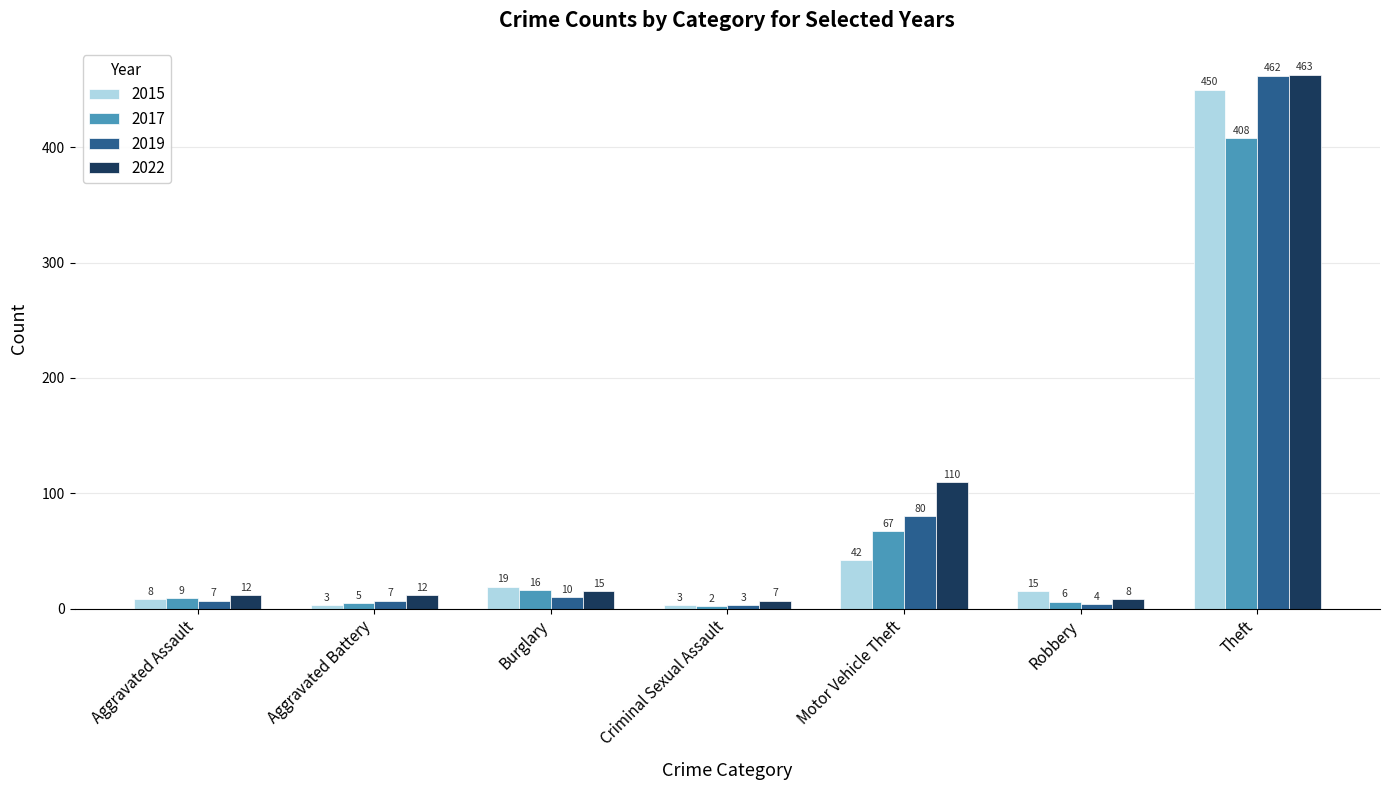

Reading right to left, extract all data points from this chart.

2015: Theft=450	Robbery=15	Motor Vehicle Theft=42	Criminal Sexual Assault=3	Burglary=19	Aggravated Battery=3	Aggravated Assault=8
2017: Theft=408	Robbery=6	Motor Vehicle Theft=67	Criminal Sexual Assault=2	Burglary=16	Aggravated Battery=5	Aggravated Assault=9
2019: Theft=462	Robbery=4	Motor Vehicle Theft=80	Criminal Sexual Assault=3	Burglary=10	Aggravated Battery=7	Aggravated Assault=7
2022: Theft=463	Robbery=8	Motor Vehicle Theft=110	Criminal Sexual Assault=7	Burglary=15	Aggravated Battery=12	Aggravated Assault=12